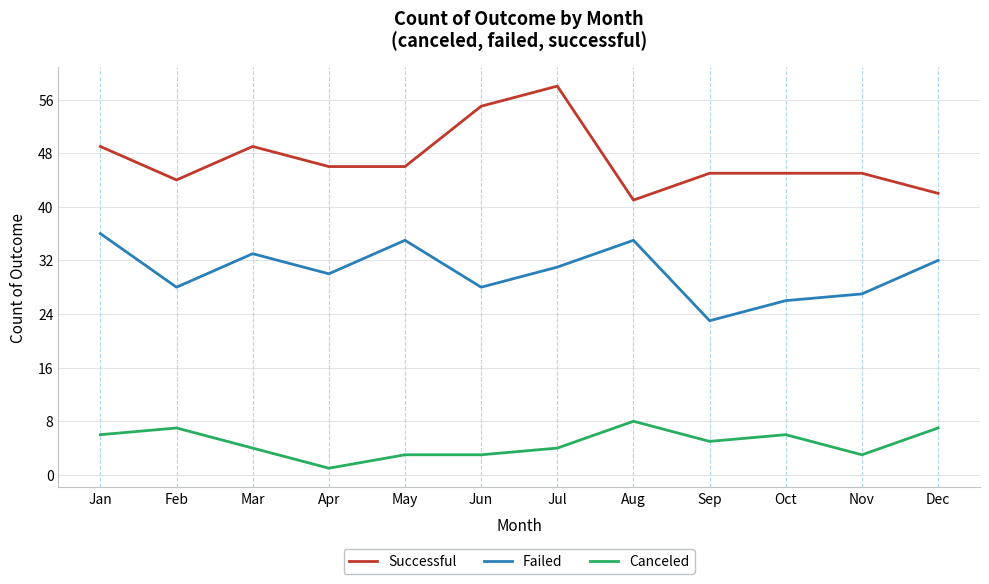

Which series has the largest total across all categories?

Successful